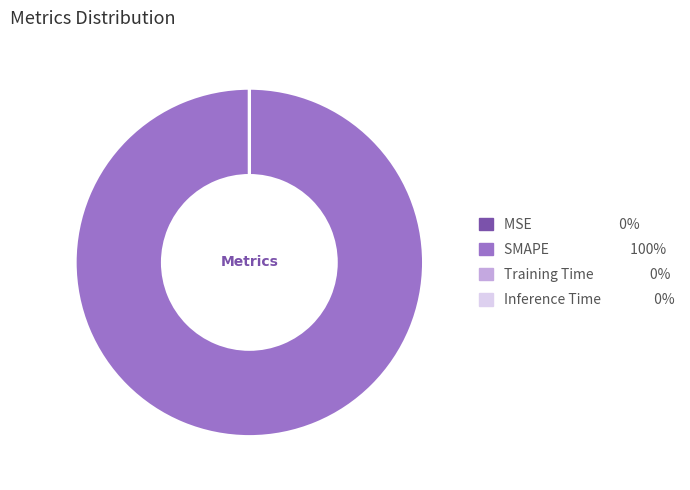

Which slice is the largest?

SMAPE